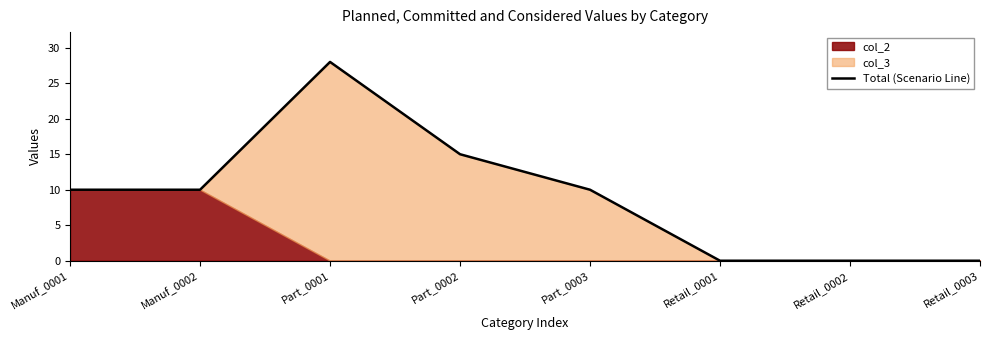

Is it true that the value at Retail_0002 is 0?

True